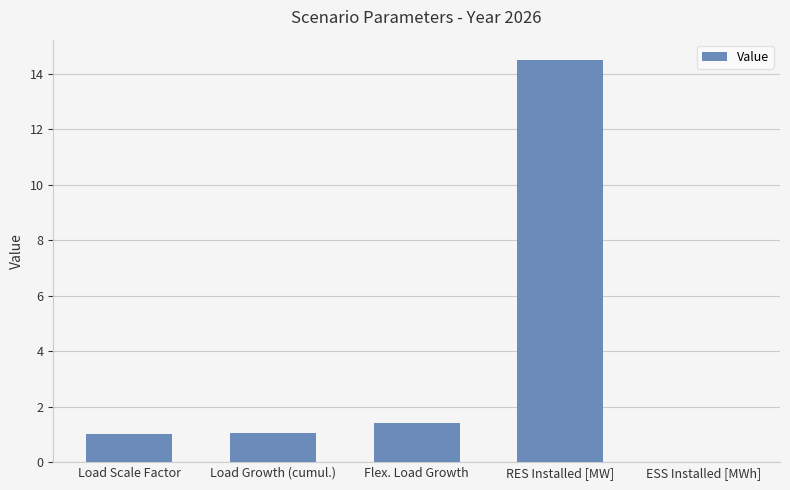

The chart shows a value of 0.0 at ESS Installed [MWh]. True or false?

True